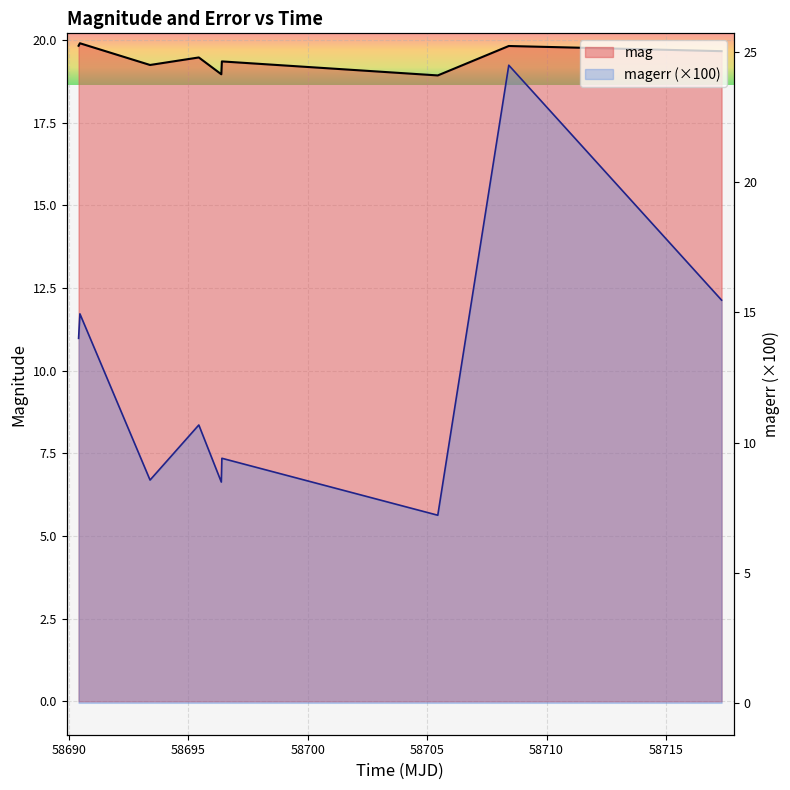

What is the value of the magerr point at the 2nd from the left?

14.9